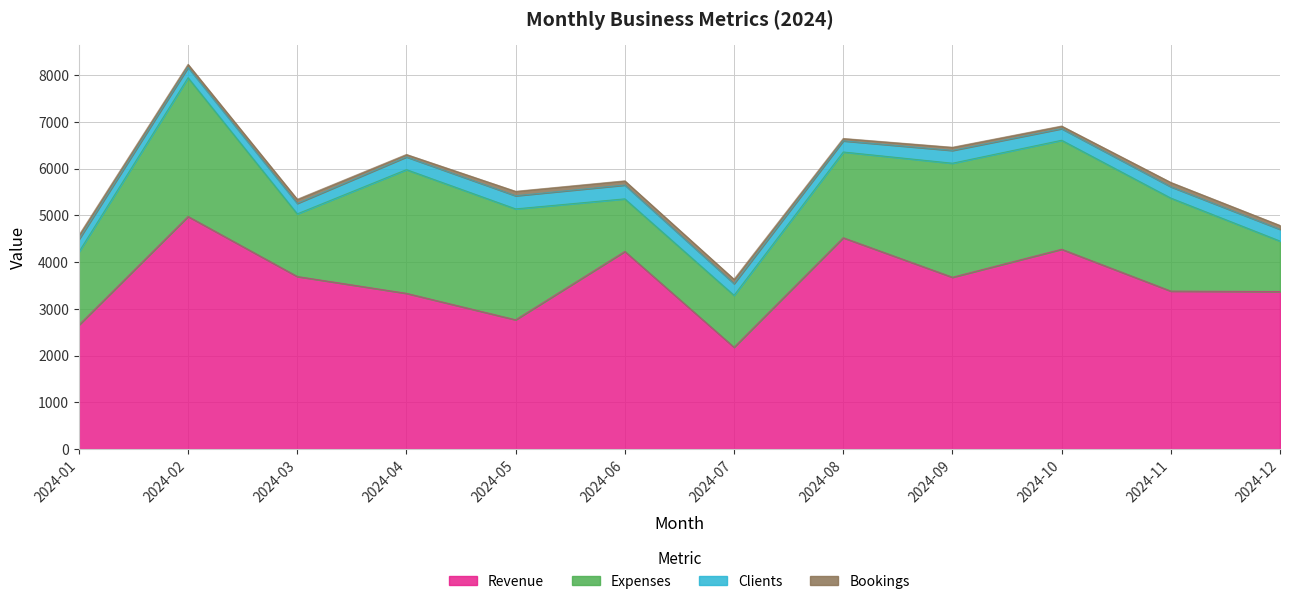

At which category is the sum across all series the highest?

2024-02